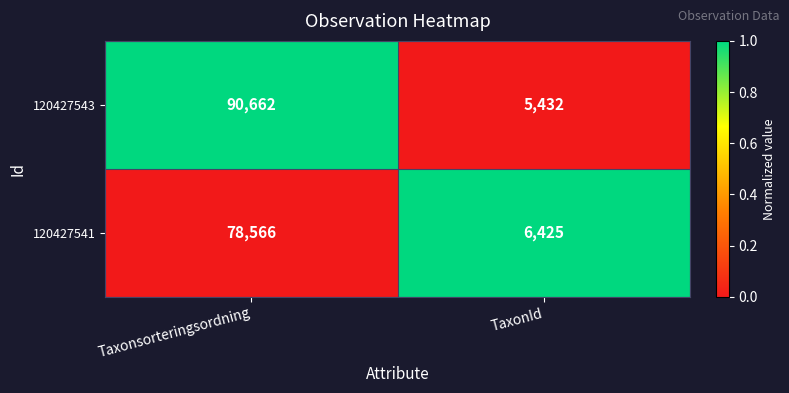

What is the sum of the 120427543 values at TaxonId and Taxonsorteringsordning?

96094